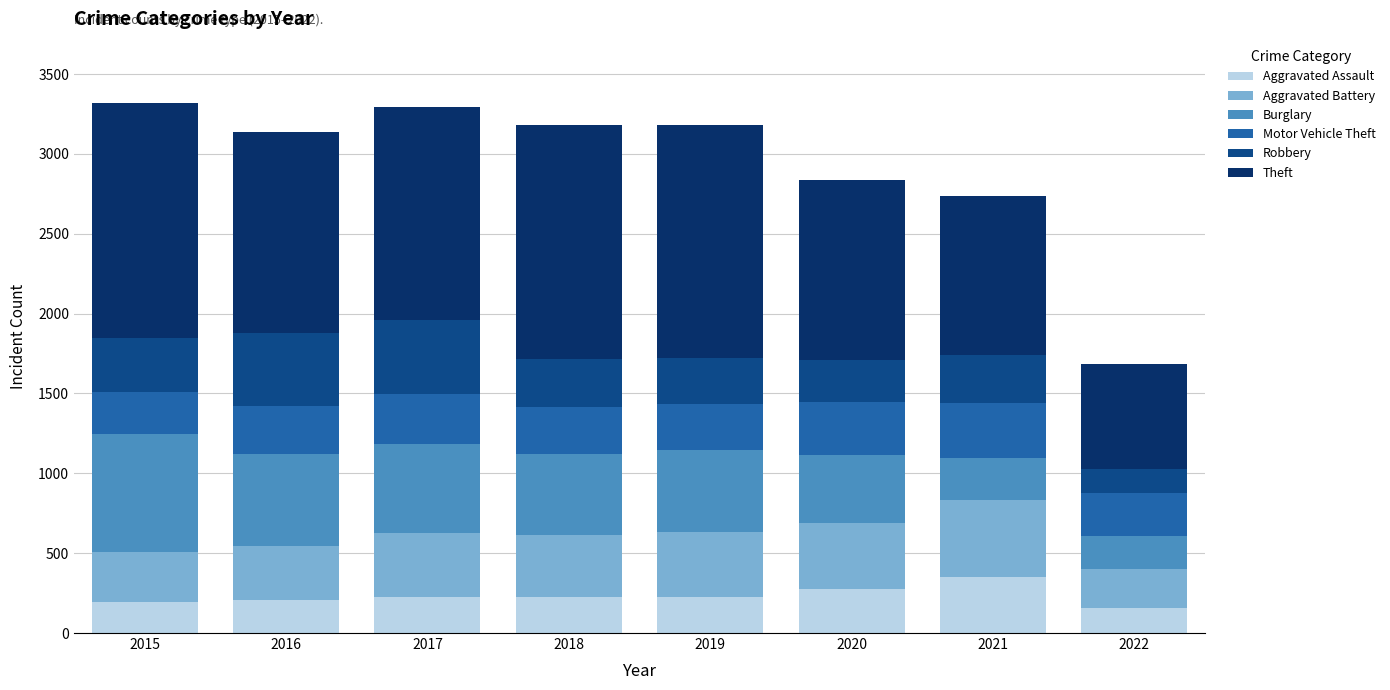

What is the total value across all series at 2017?

3297